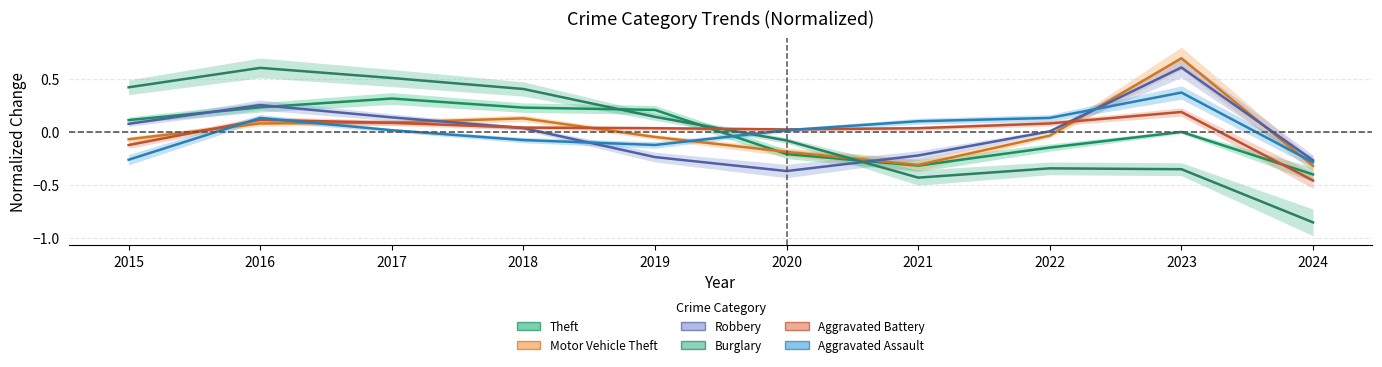

The value of Burglary at 2024 is -0.9. True or false?

True